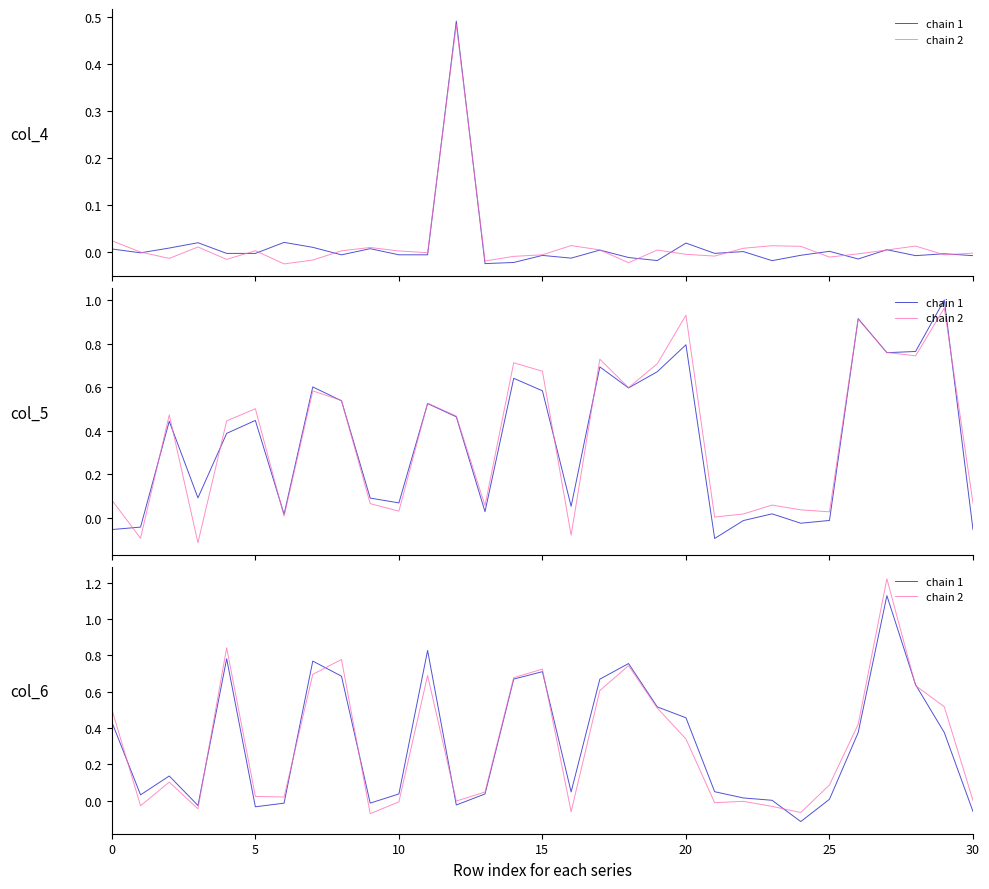

What is the difference between the second highest and minimum values in the chain 2 series?

0.9